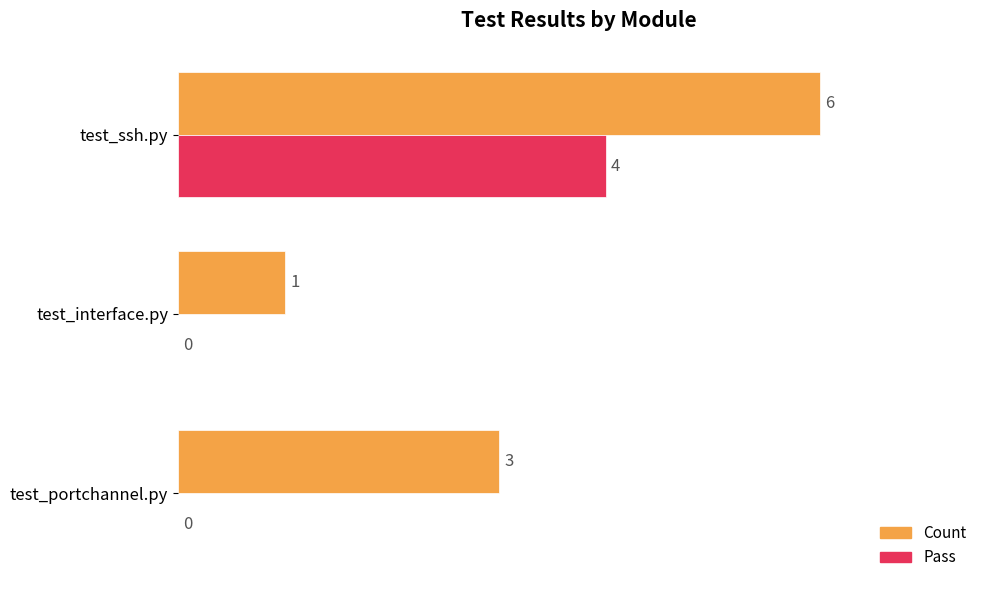

What is the maximum value for Count?

6